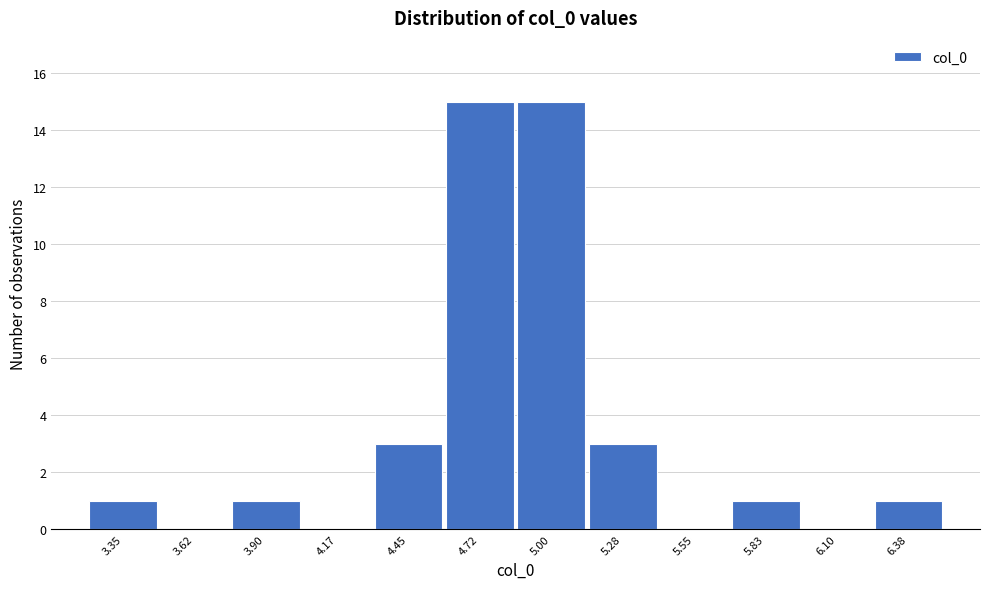

Reading left to right, list all the values displayed in this chart.

3.35=1	3.62=0	3.90=1	4.17=0	4.45=3	4.72=15	5.00=15	5.28=3	5.55=0	5.83=1	6.10=0	6.38=1